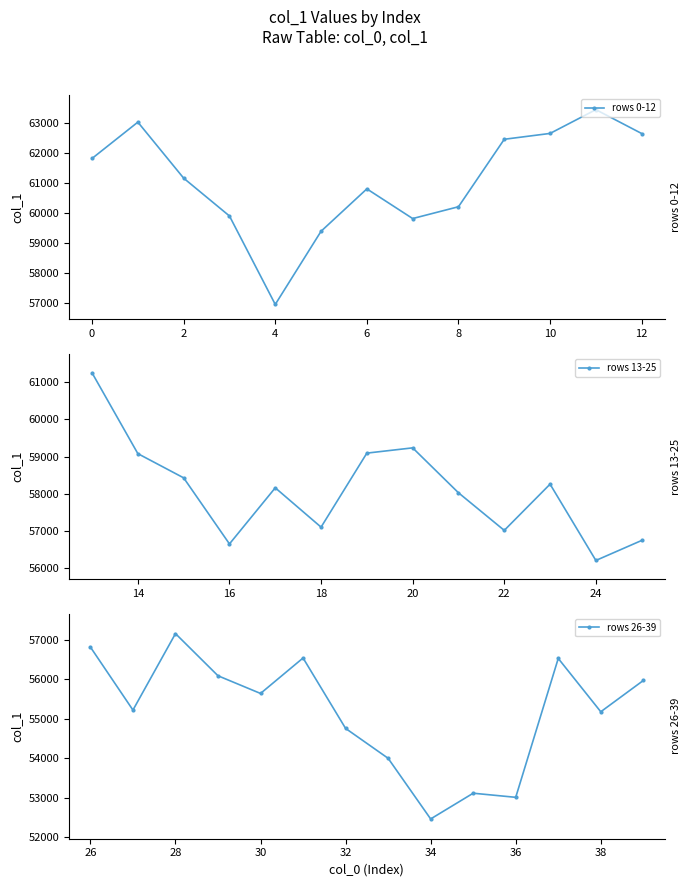

Does the chart display data point markers on the line(s)?

Yes